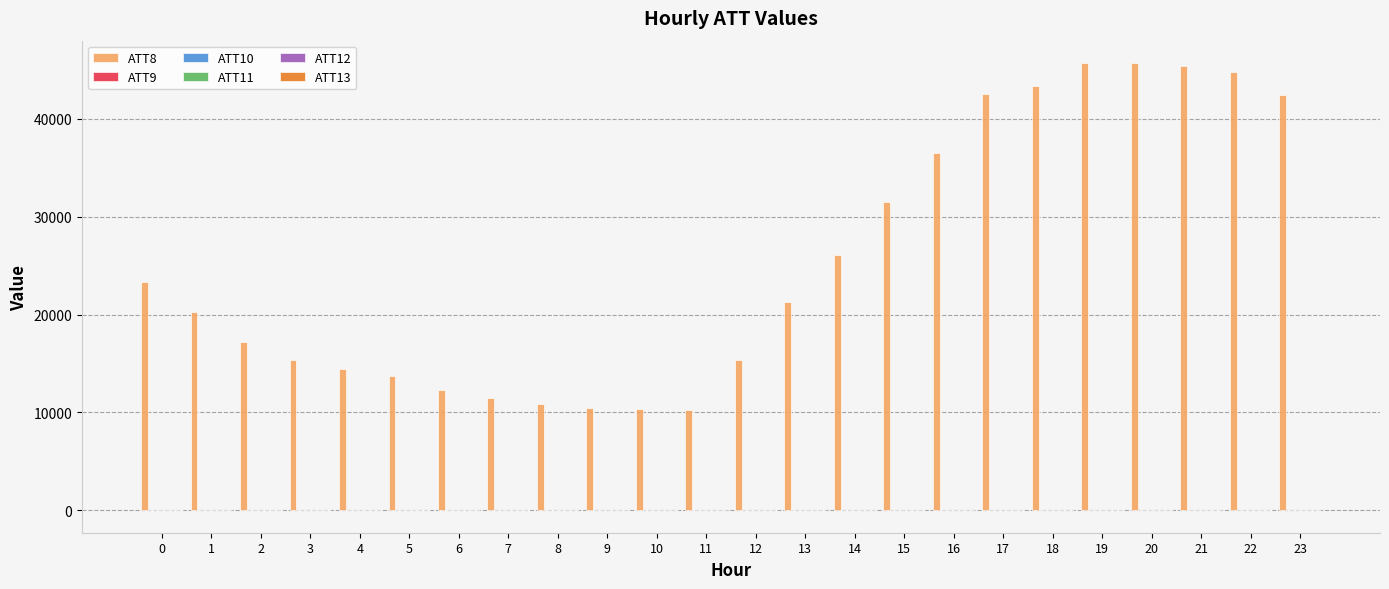

Which series has the largest total across all categories?

ATT8